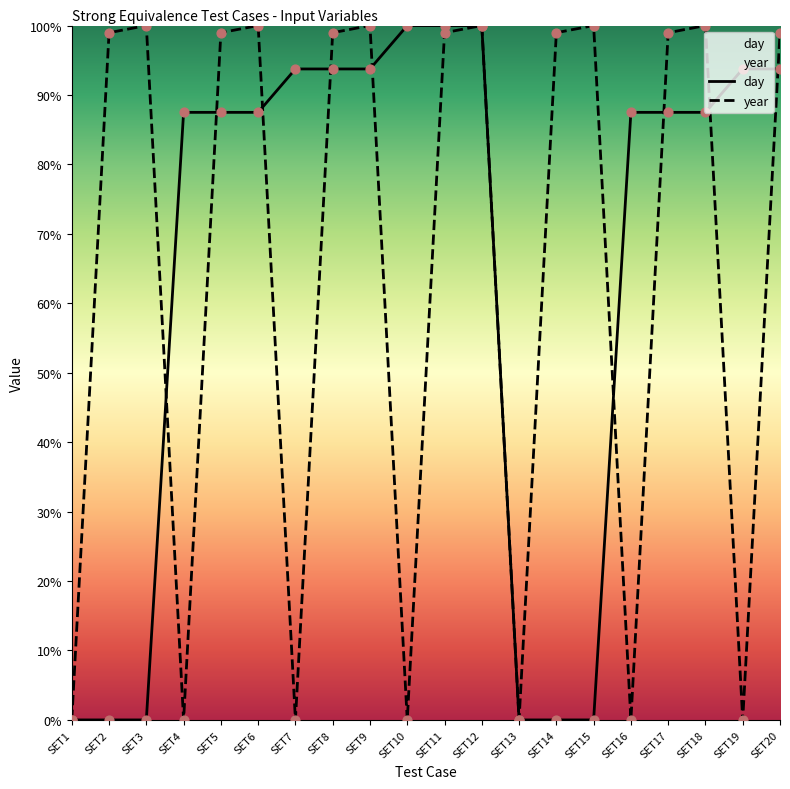

What is the total value across all series at SET7?

93.8